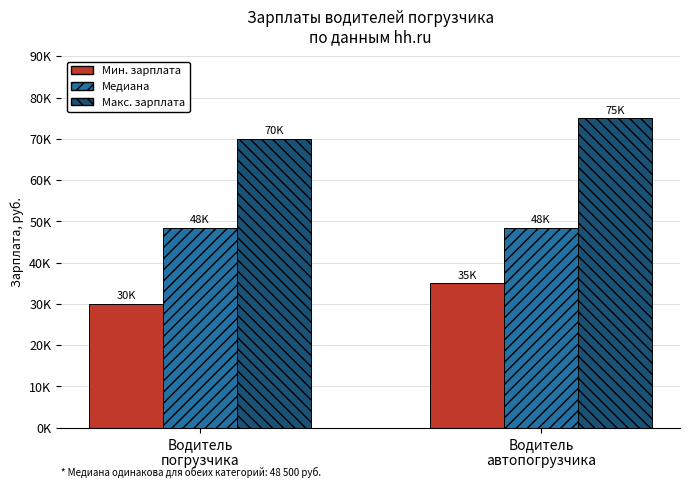

Does the chart contain any negative values?

No